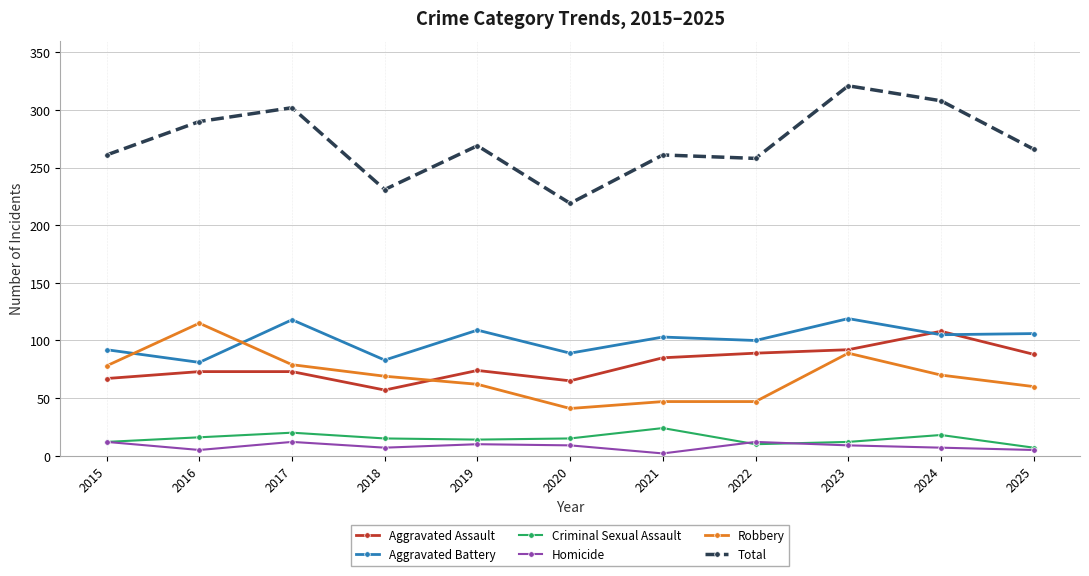

True or false: Homicide and Total intersect in this chart.

False